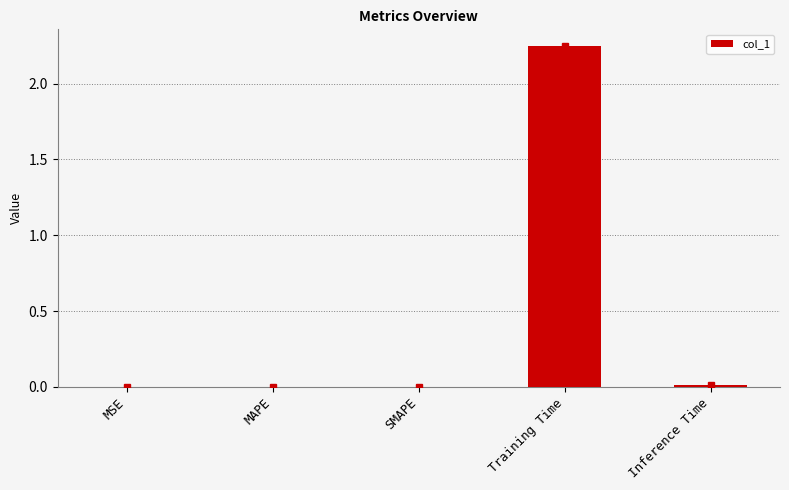

Are the bars horizontal?

No